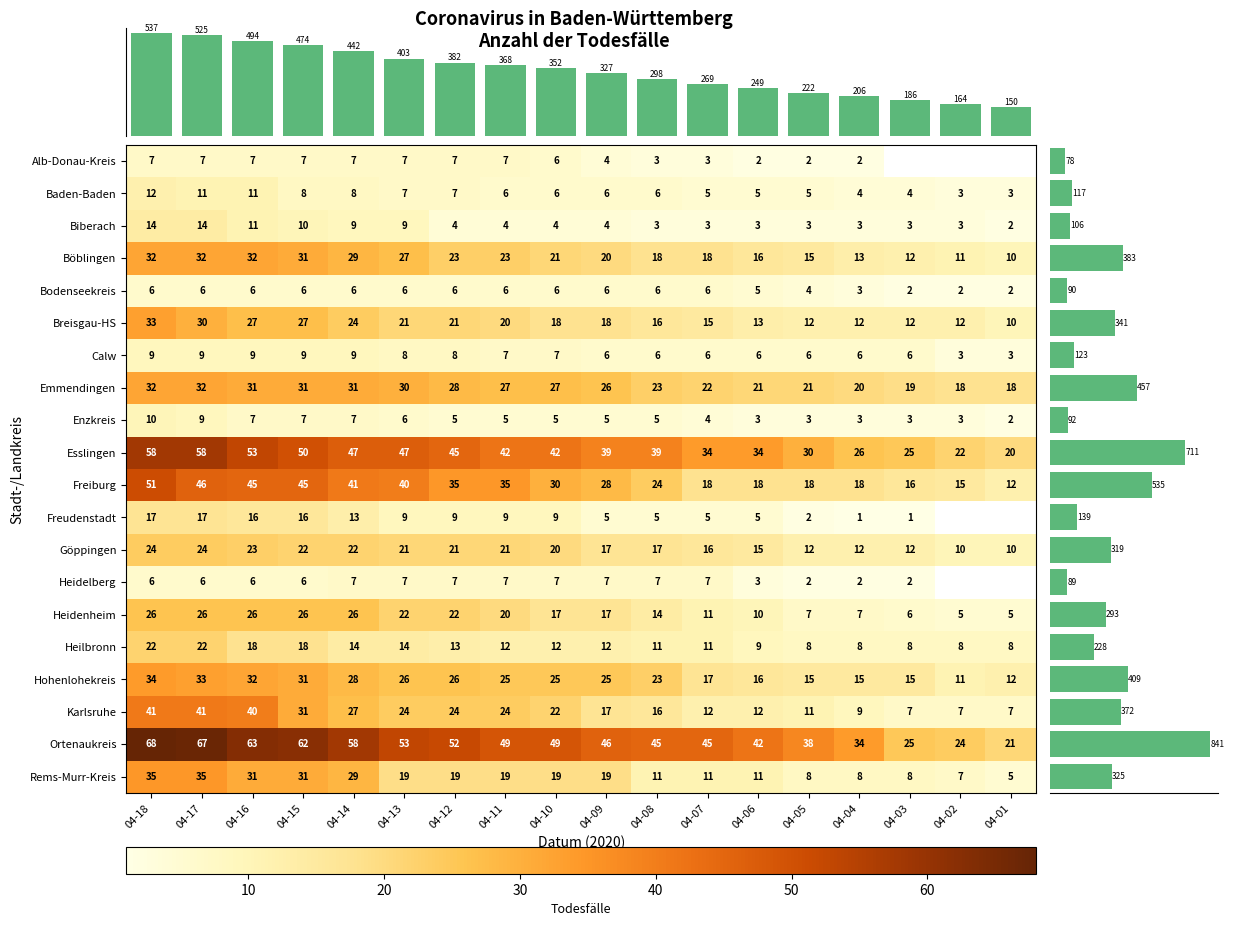

Count the number of data series in this chart.

20